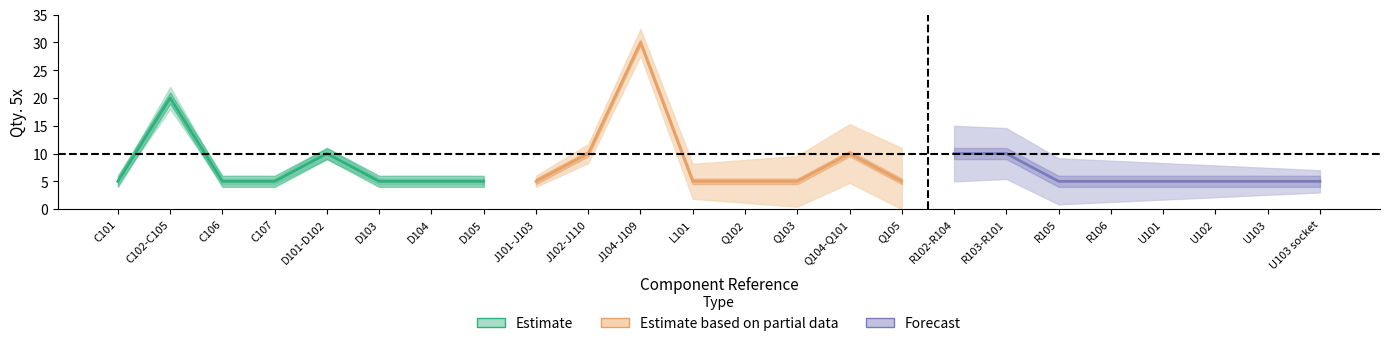

Between C106 and R103-R101, which is larger?

R103-R101